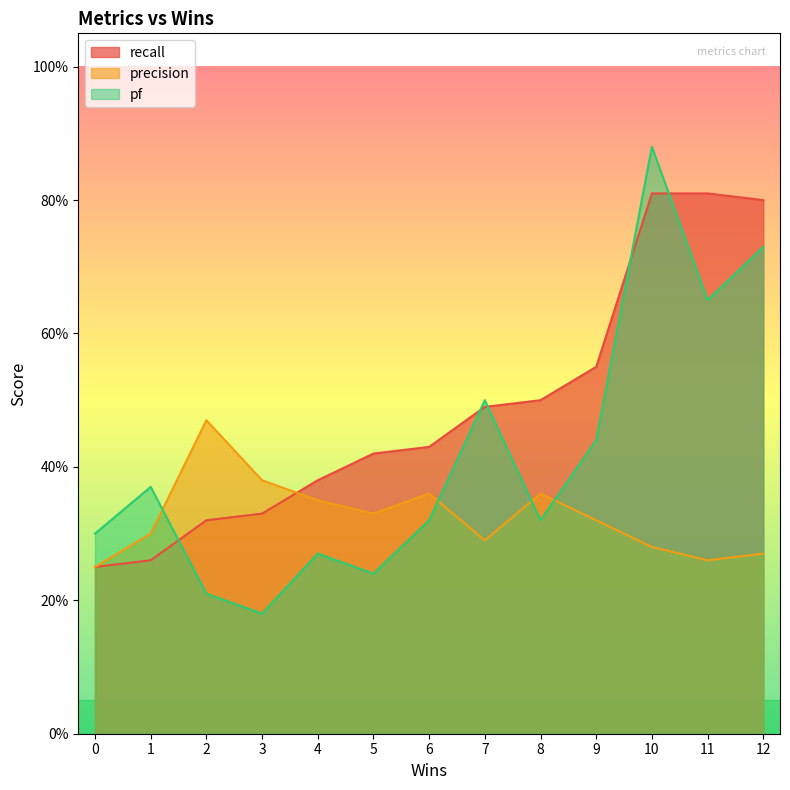

What are all the series names shown in the legend?

recall, precision, pf